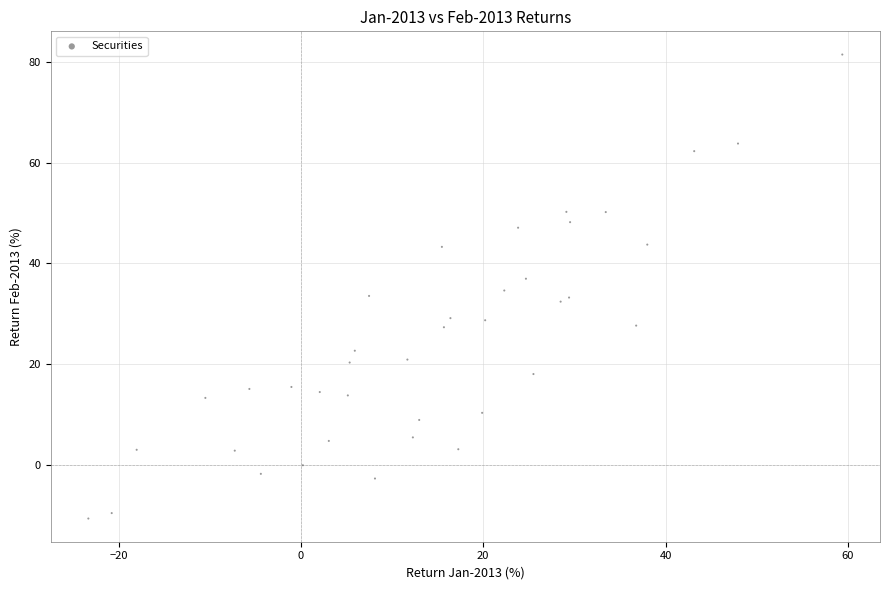

What is the range of X values (max minus min)?

82.7